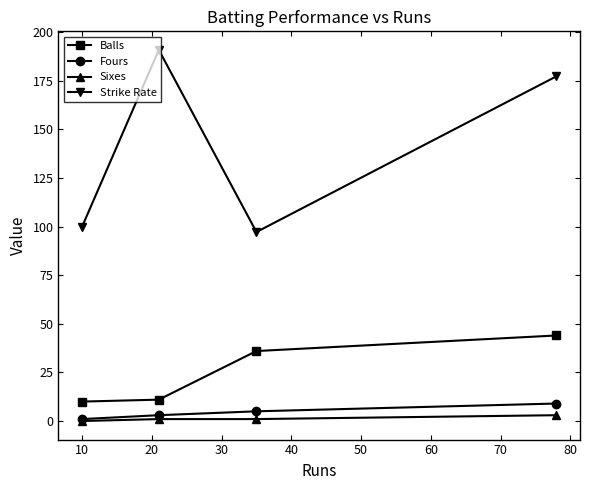

True or false: Strike Rate and Fours intersect in this chart.

False